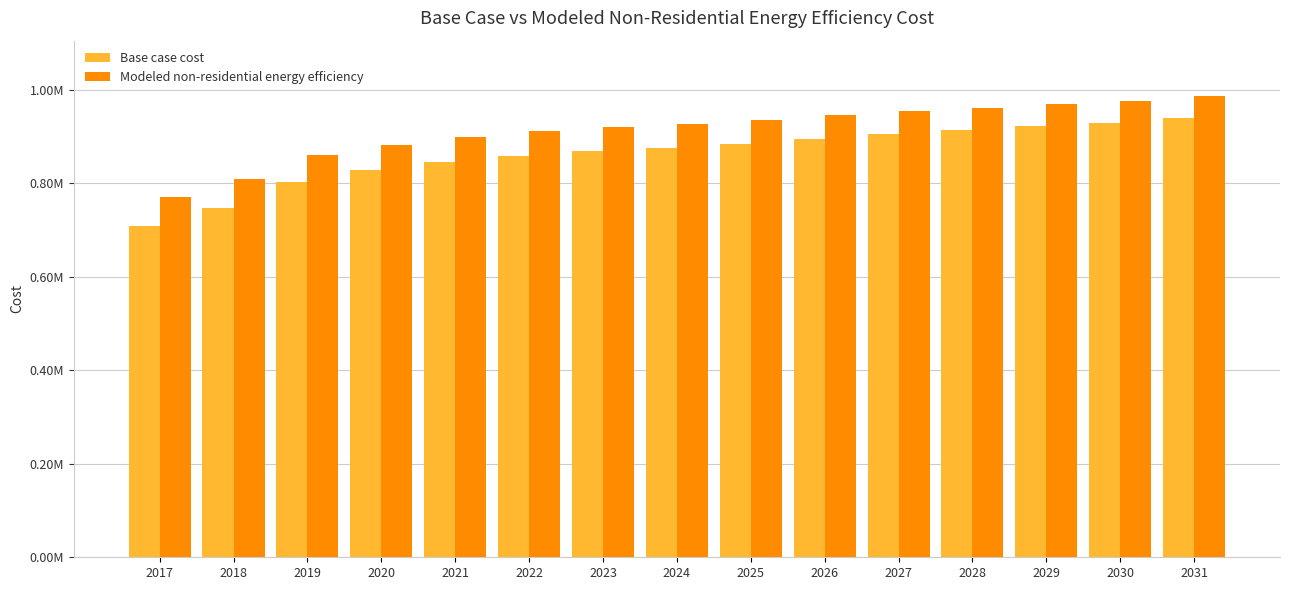

Reading left to right, extract all data points from this chart.

Base case cost: 2017=708706.9	2018=748047.9	2019=803667.9	2020=828086.5	2021=845722.1	2022=859288.0	2023=868784.1	2024=876923.6	2025=885063.1	2026=895915.8	2027=905411.9	2028=913551.4	2029=923047.5	2030=929830.5	2031=940683.2
Modeled non-residential energy efficiency: 2017=771998.0	2018=808480.8	2019=860060.0	2020=882704.5	2021=899058.9	2022=911639.1	2023=920445.3	2024=927993.5	2025=935541.7	2026=945605.9	2027=954412.1	2028=961960.3	2029=970766.5	2030=977056.6	2031=987120.8